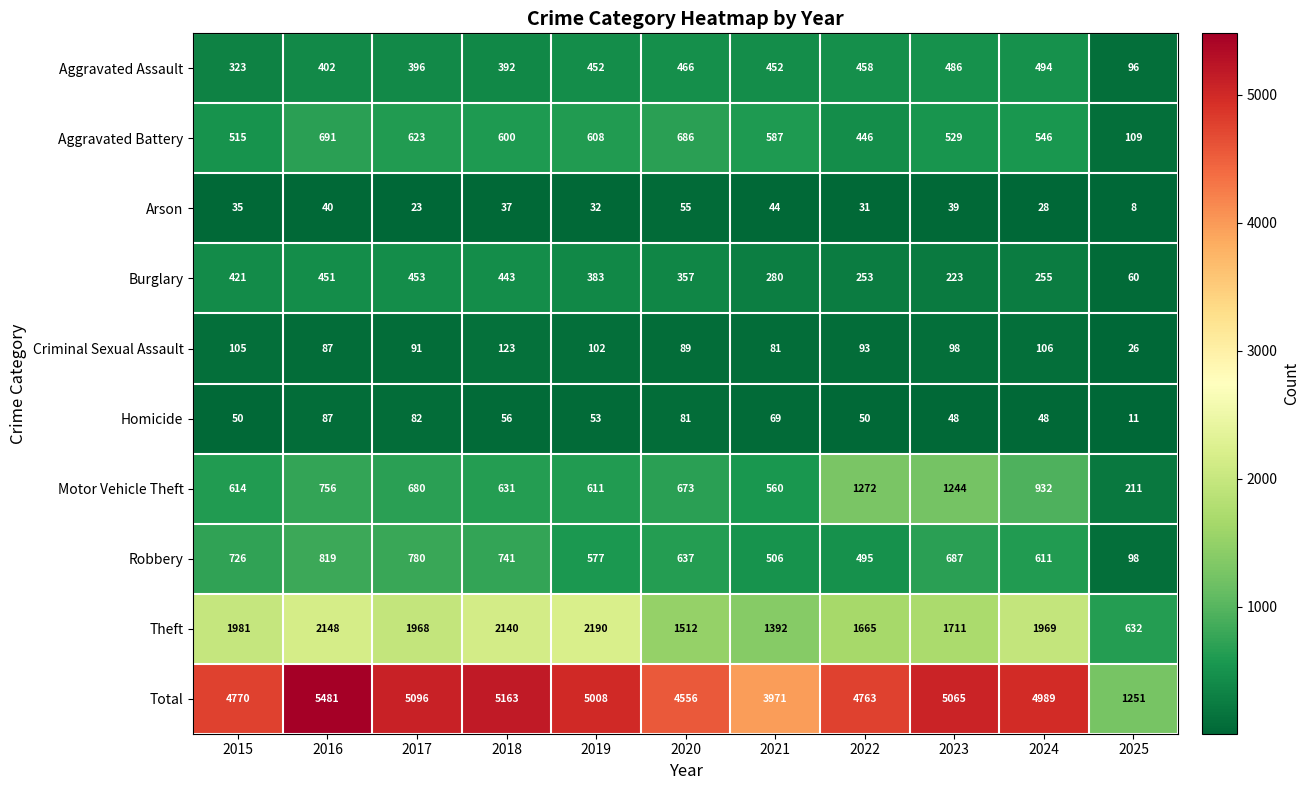

Count the number of data series in this chart.

10